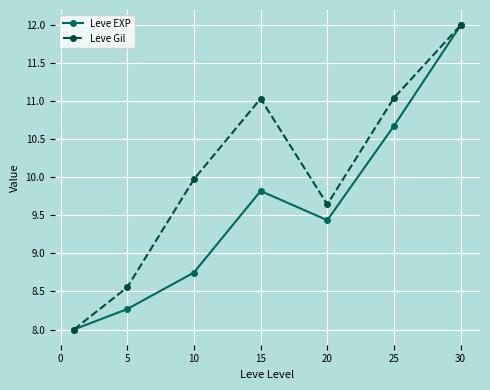

Which series has the largest total across all categories?

Leve Gil